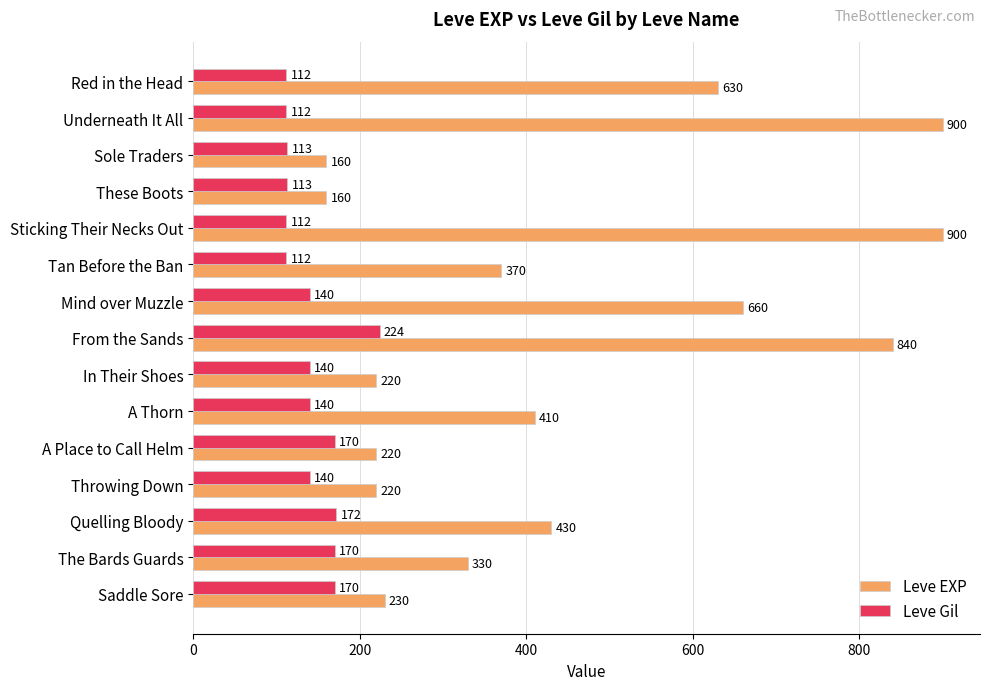

At how many categories does at least one series exceed 414?

6